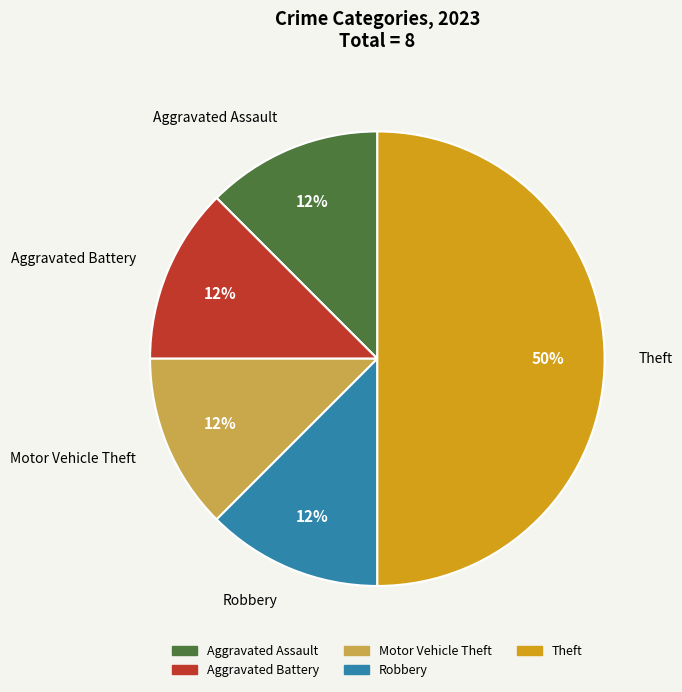

To the nearest percent, what is the average slice percentage?

20%